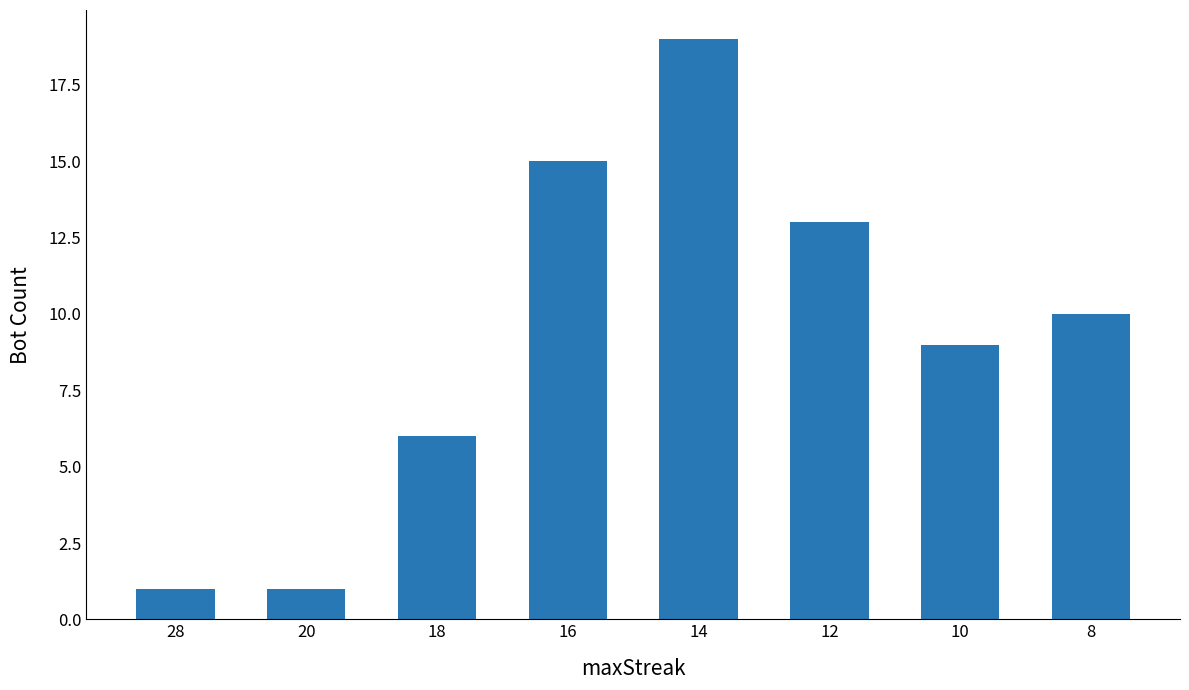

How many categories are shown in the chart?

8